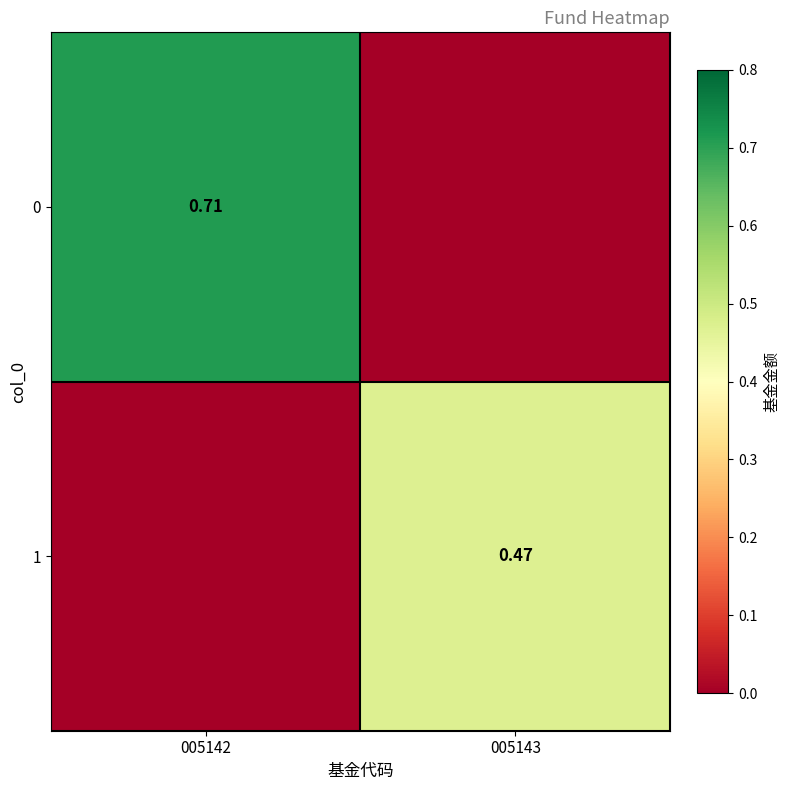

Is the value of 0 at 005142 greater than the value of 1 at 005143?

Yes